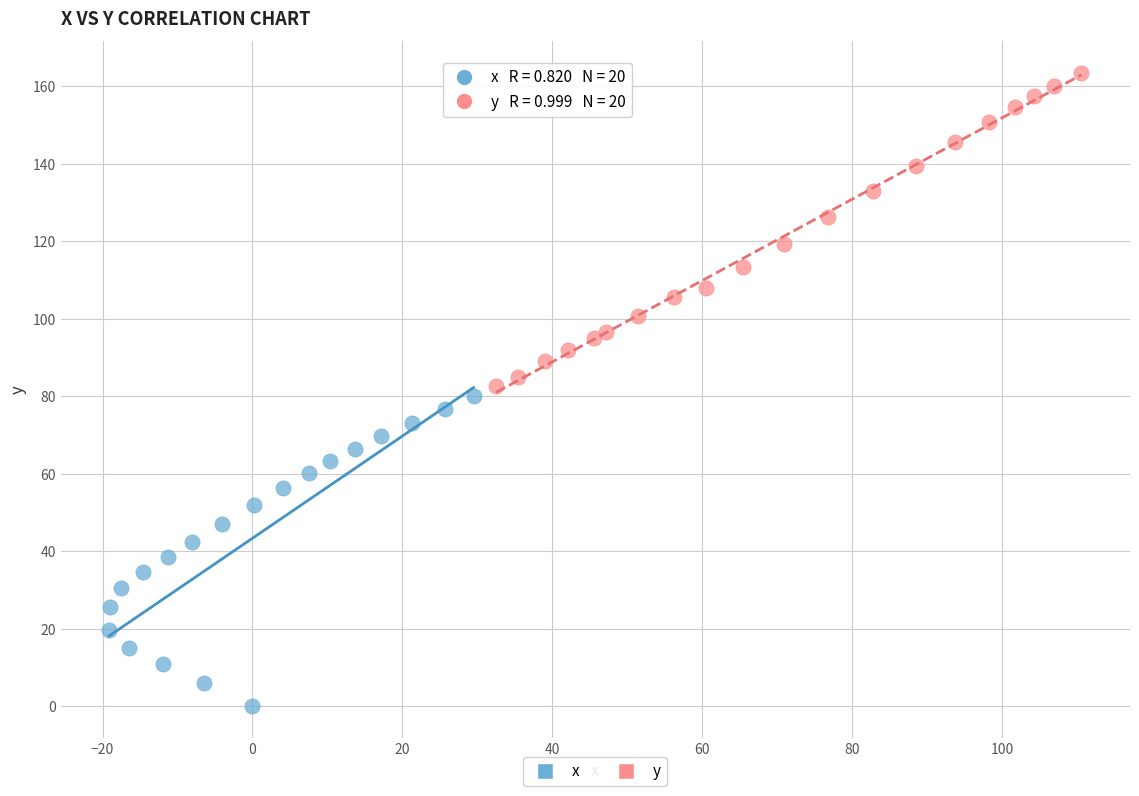

Which series contains the lowest Y value?

x